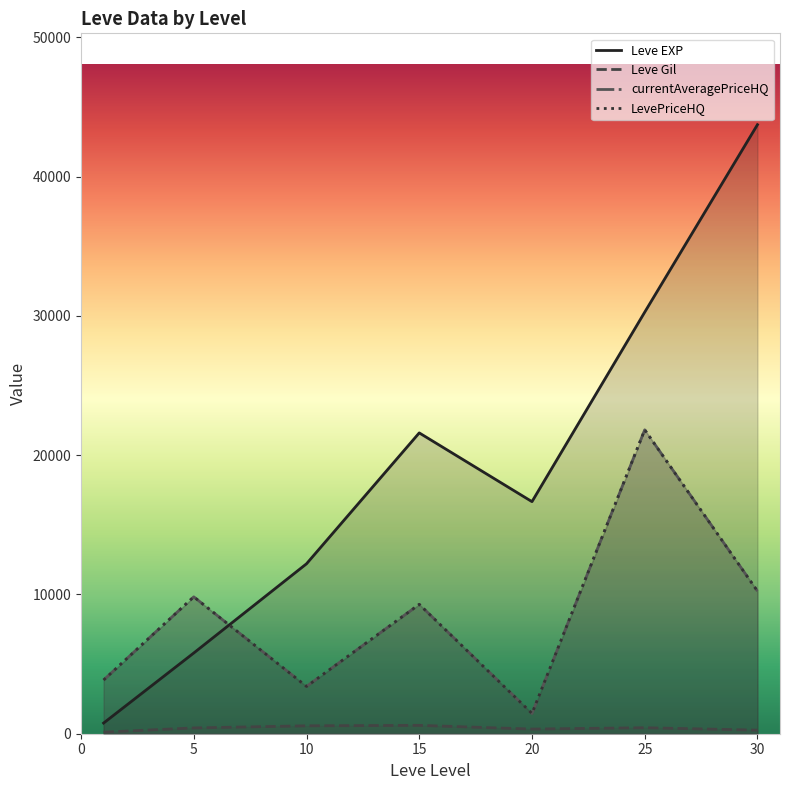

Does the chart display data point markers on the line(s)?

No